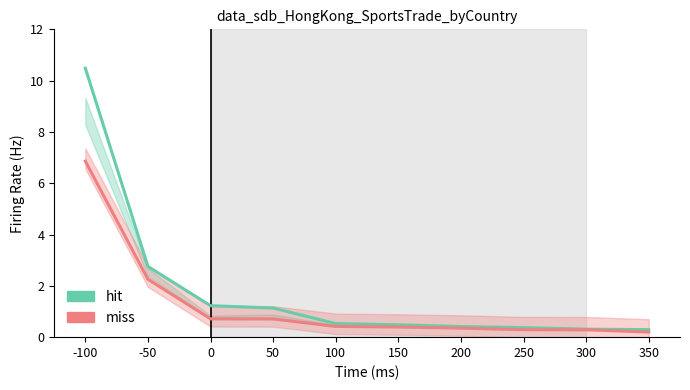

At which category does the chart reach its peak across all series?

-100